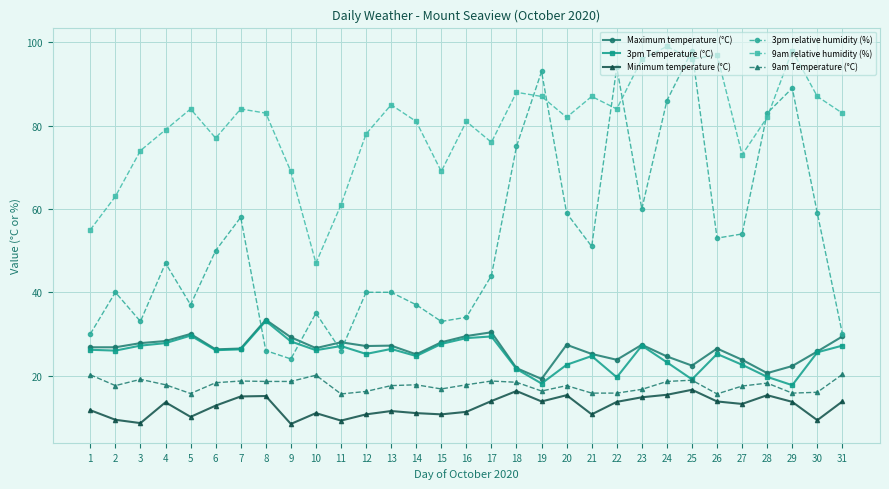

What is the maximum value for Minimum temperature (°C)?

16.6